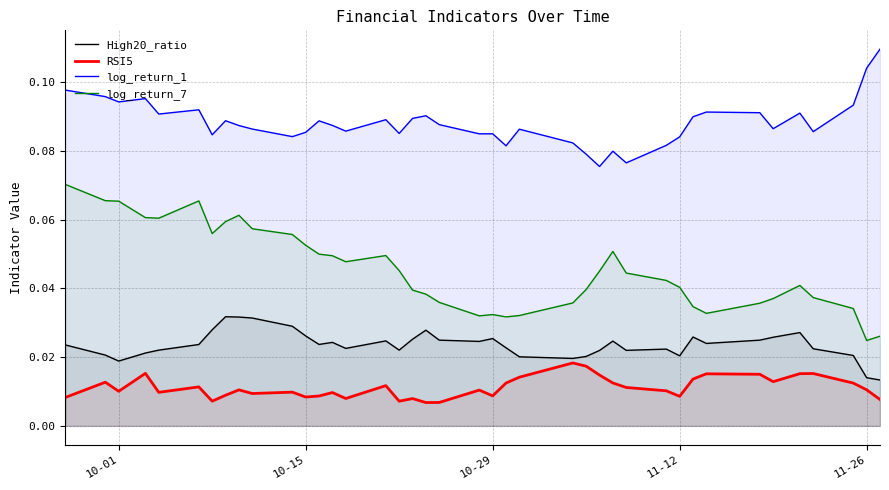

Is it true that log_return_1 equals 0.0 at 11-12?

False